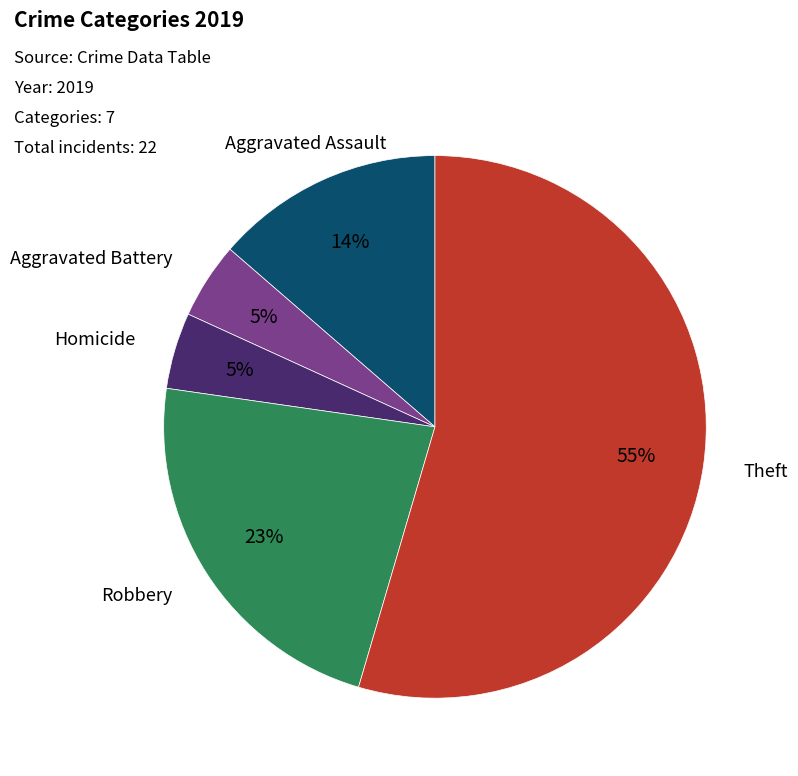

How many slices are in this pie chart?

5